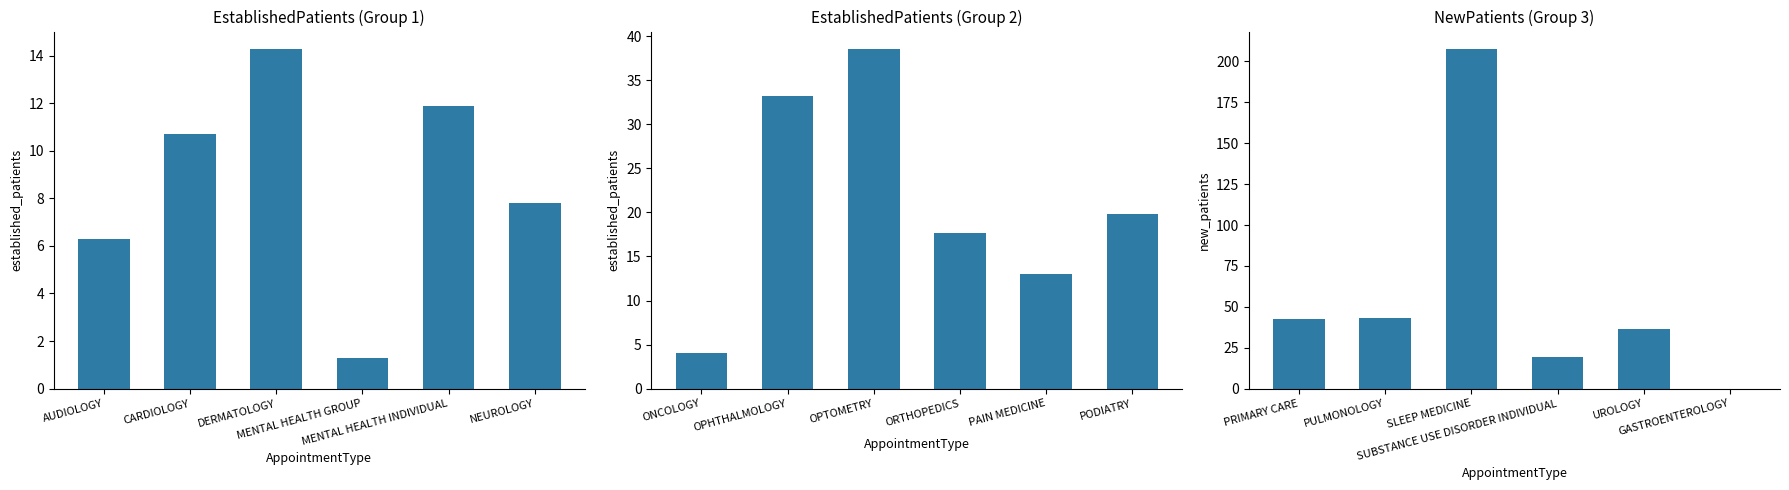

How many groups of bars are there?

6